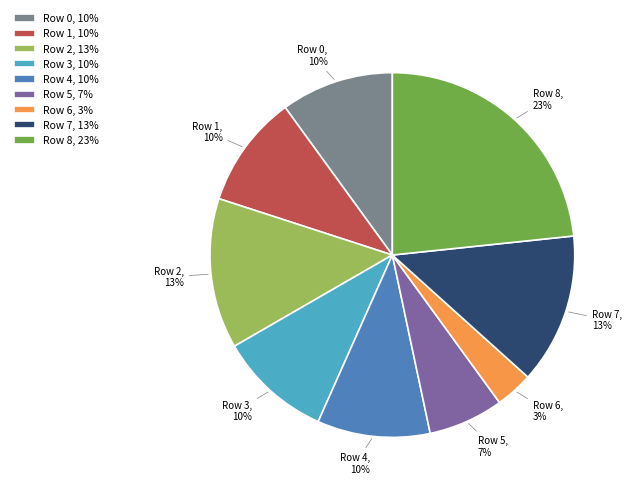

Does any single category account for the majority?

No